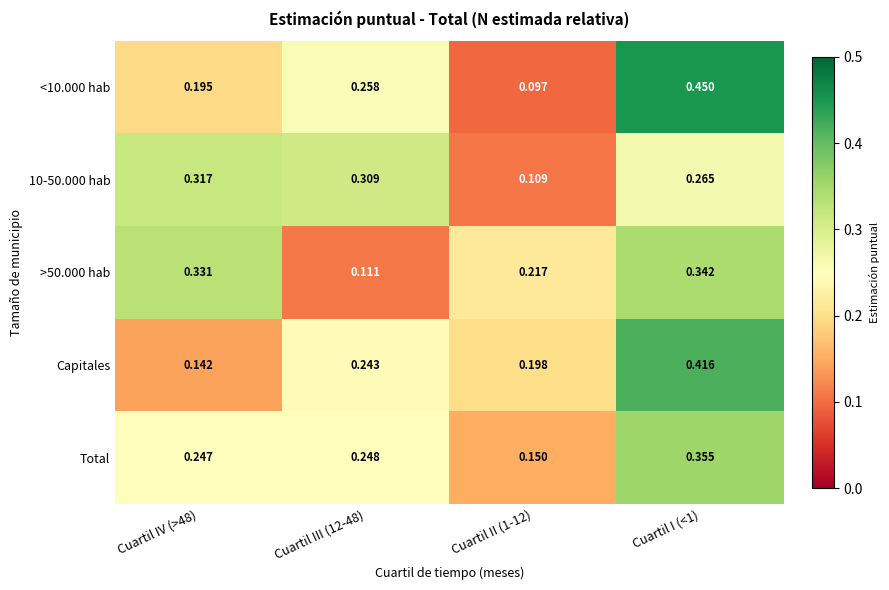

Is the value of >50.000 hab at Cuartil IV (>48) greater than the value of Capitales at Cuartil IV (>48)?

Yes